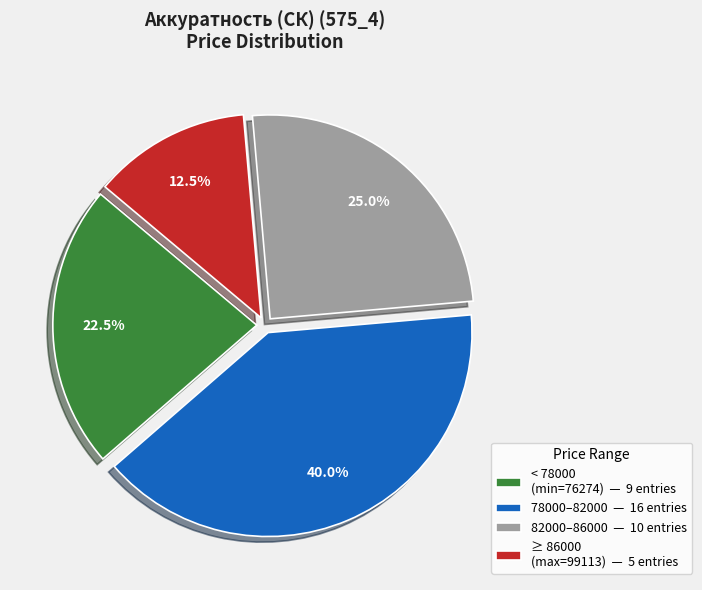

Does 78000–82000 — 16 entries represent more than half of the total?

No